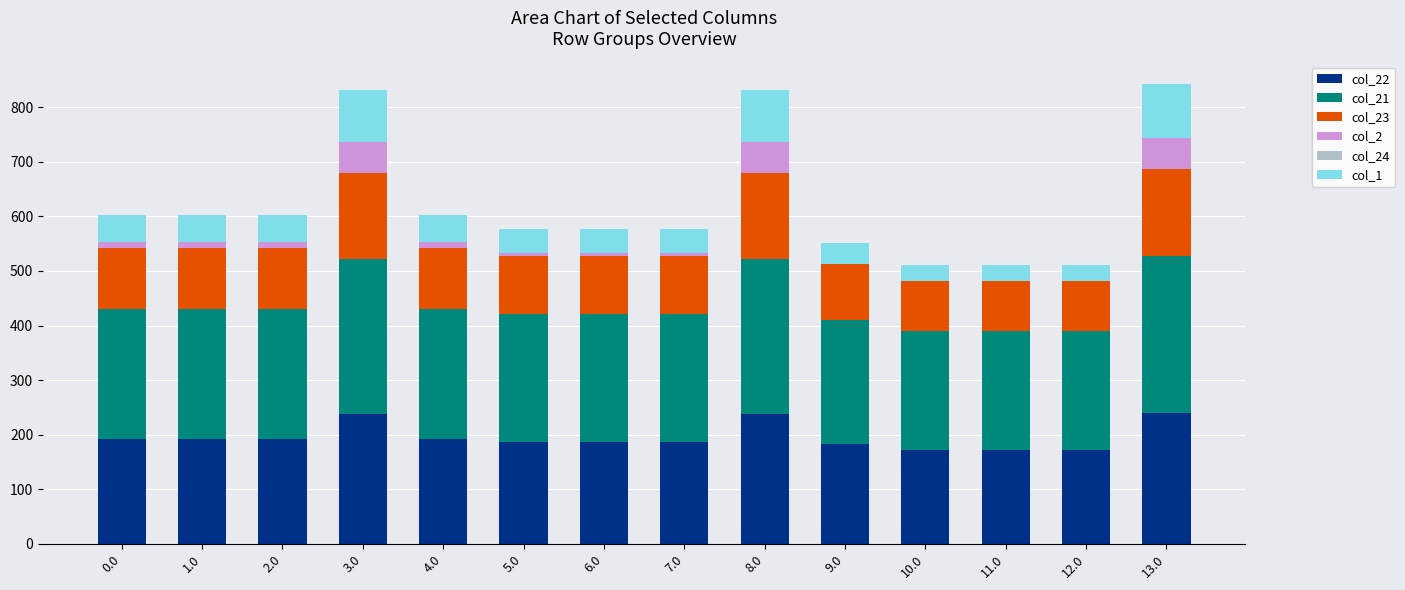

At 12.0, list the series in order from smallest to largest.

col_2, col_24, col_1, col_23, col_22, col_21